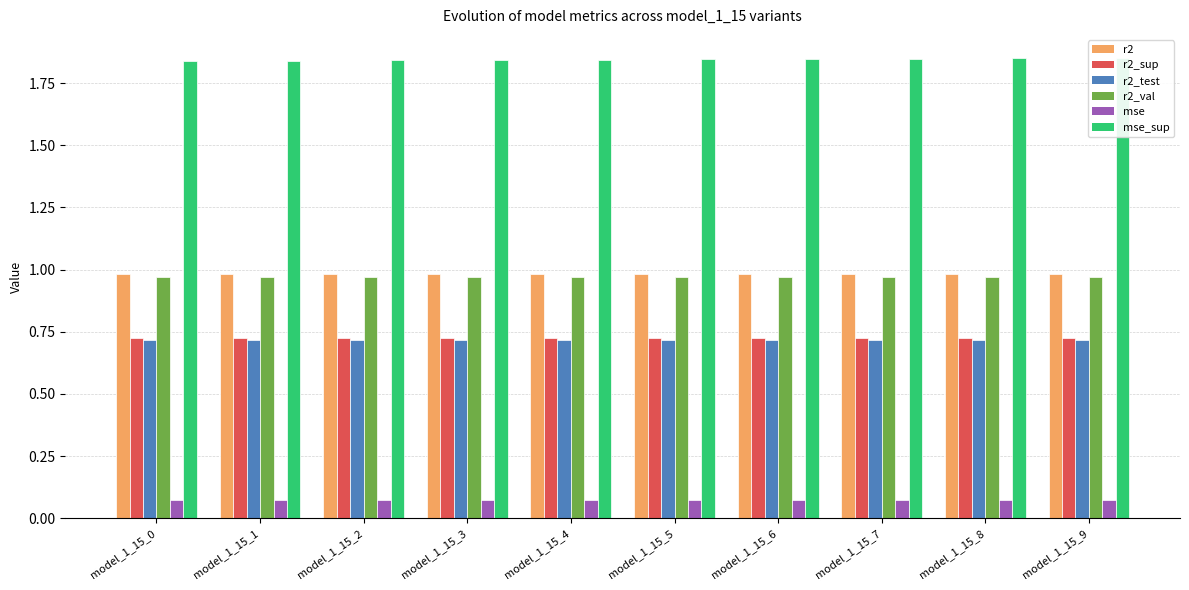

True or false: r2_val has a value of 1.0 at model_1_15_5.

True